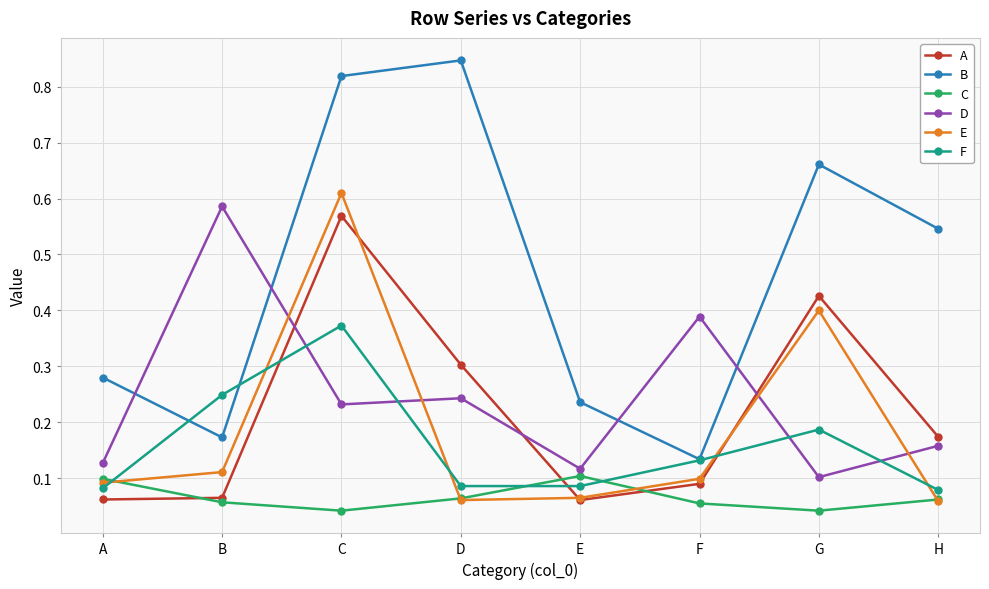

What are all the series names shown in the legend?

A, B, C, D, E, F